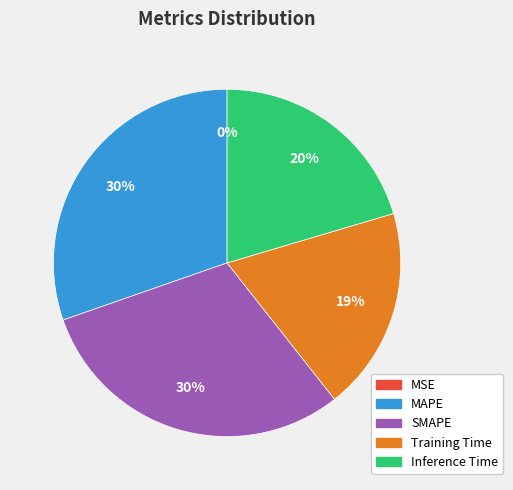

Is it true that MAPE is 39% of the pie?

False